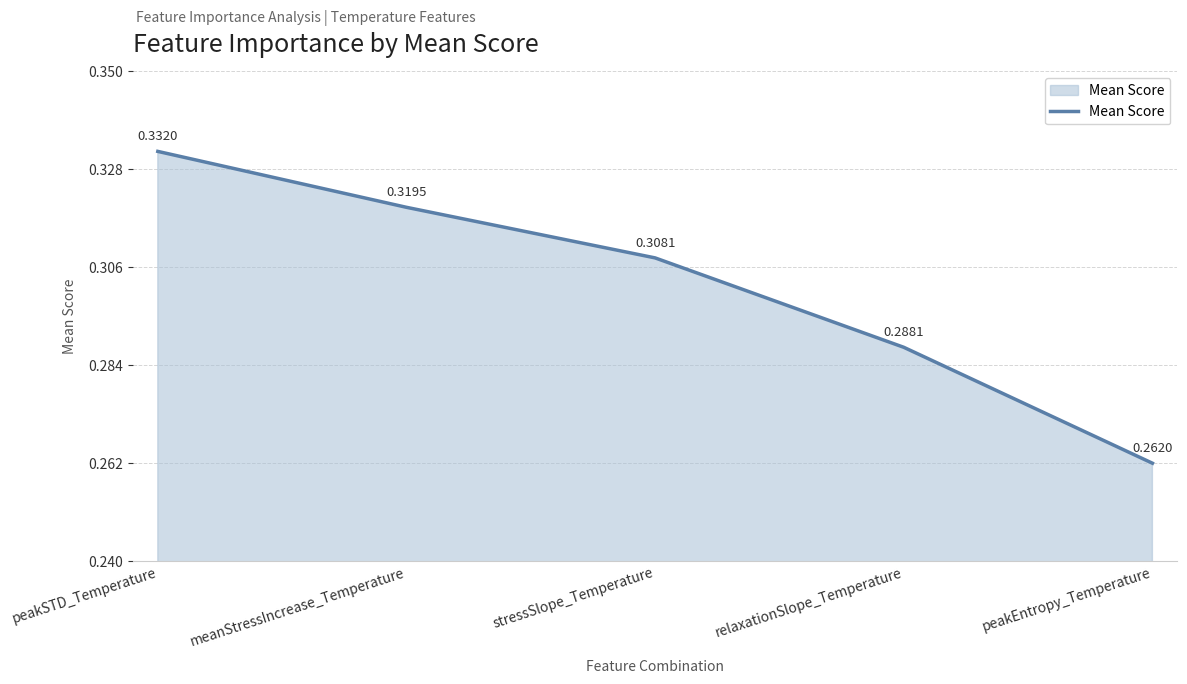

Which has a higher value, peakSTD_Temperature or stressSlope_Temperature?

peakSTD_Temperature